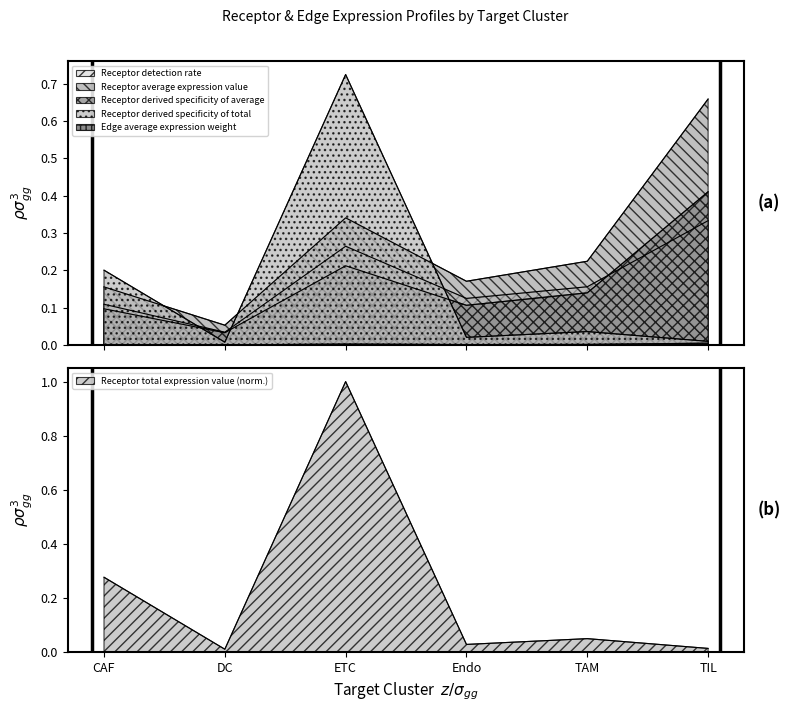

What is the value of the Receptor derived specificity of total point at the 3rd from the left?

0.7